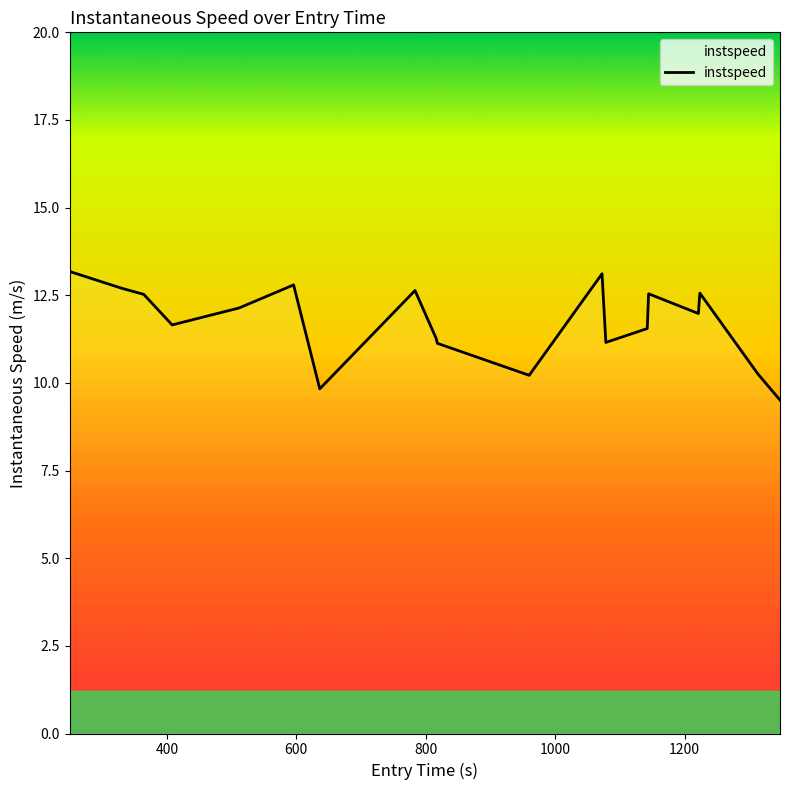

Does the chart display data point markers on the line(s)?

No